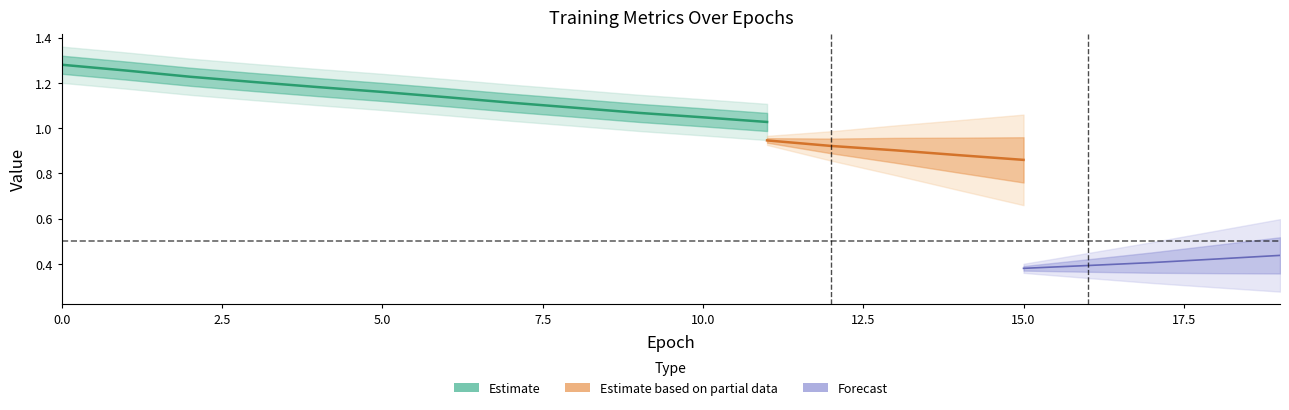

The acc series shows 0.4 at 18. True or false?

True